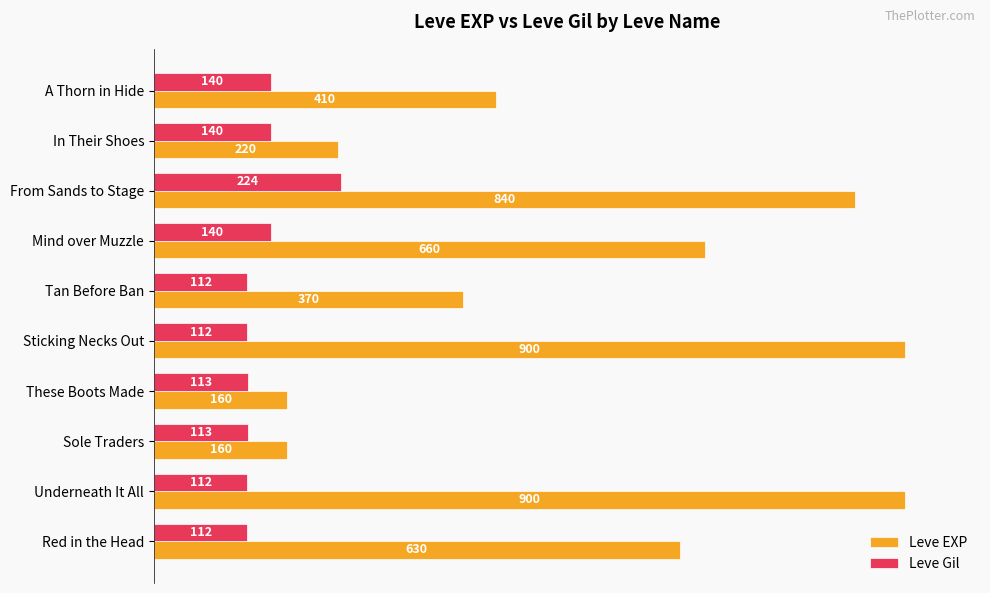

What are all the series names shown in the legend?

Leve EXP, Leve Gil